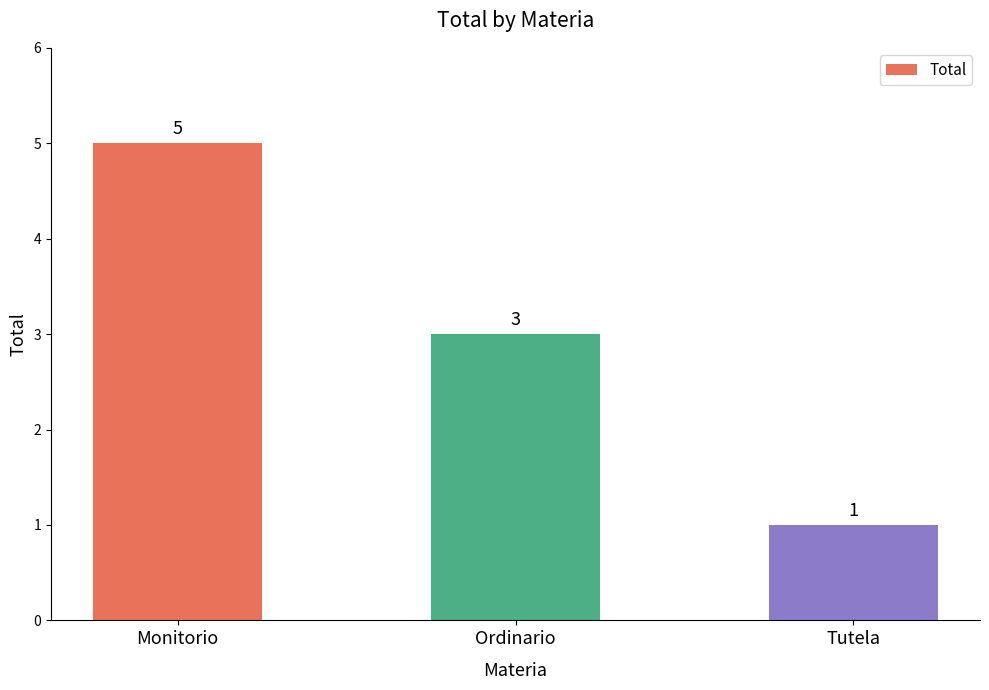

What is the change in value from Monitorio to Tutela?

-4